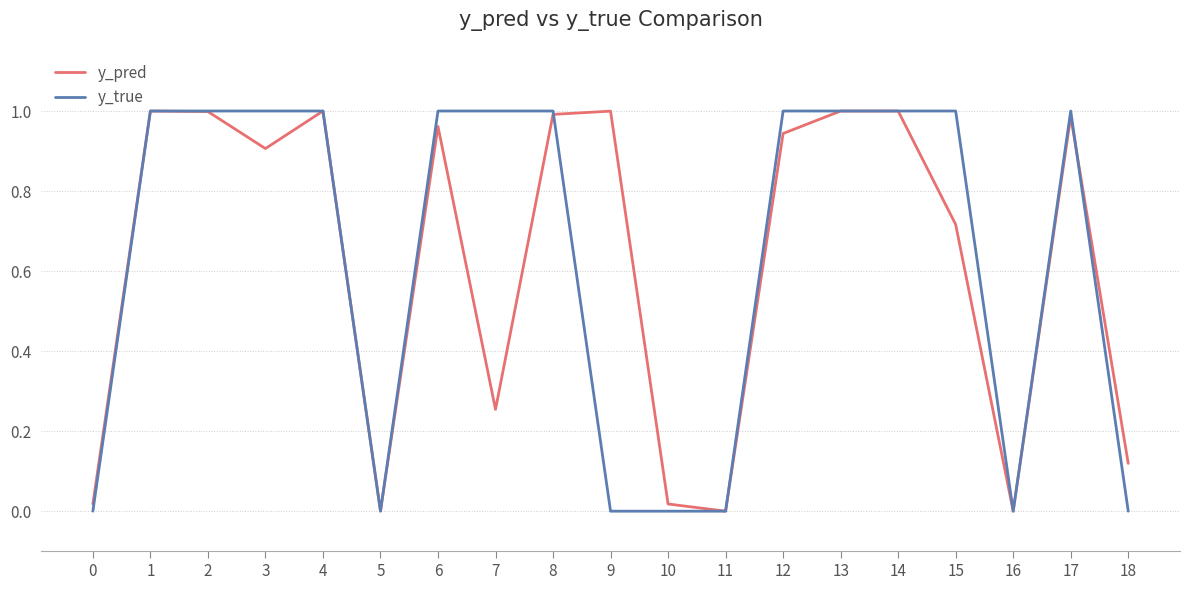

Rank the series at 7 from highest to lowest value.

y_true, y_pred